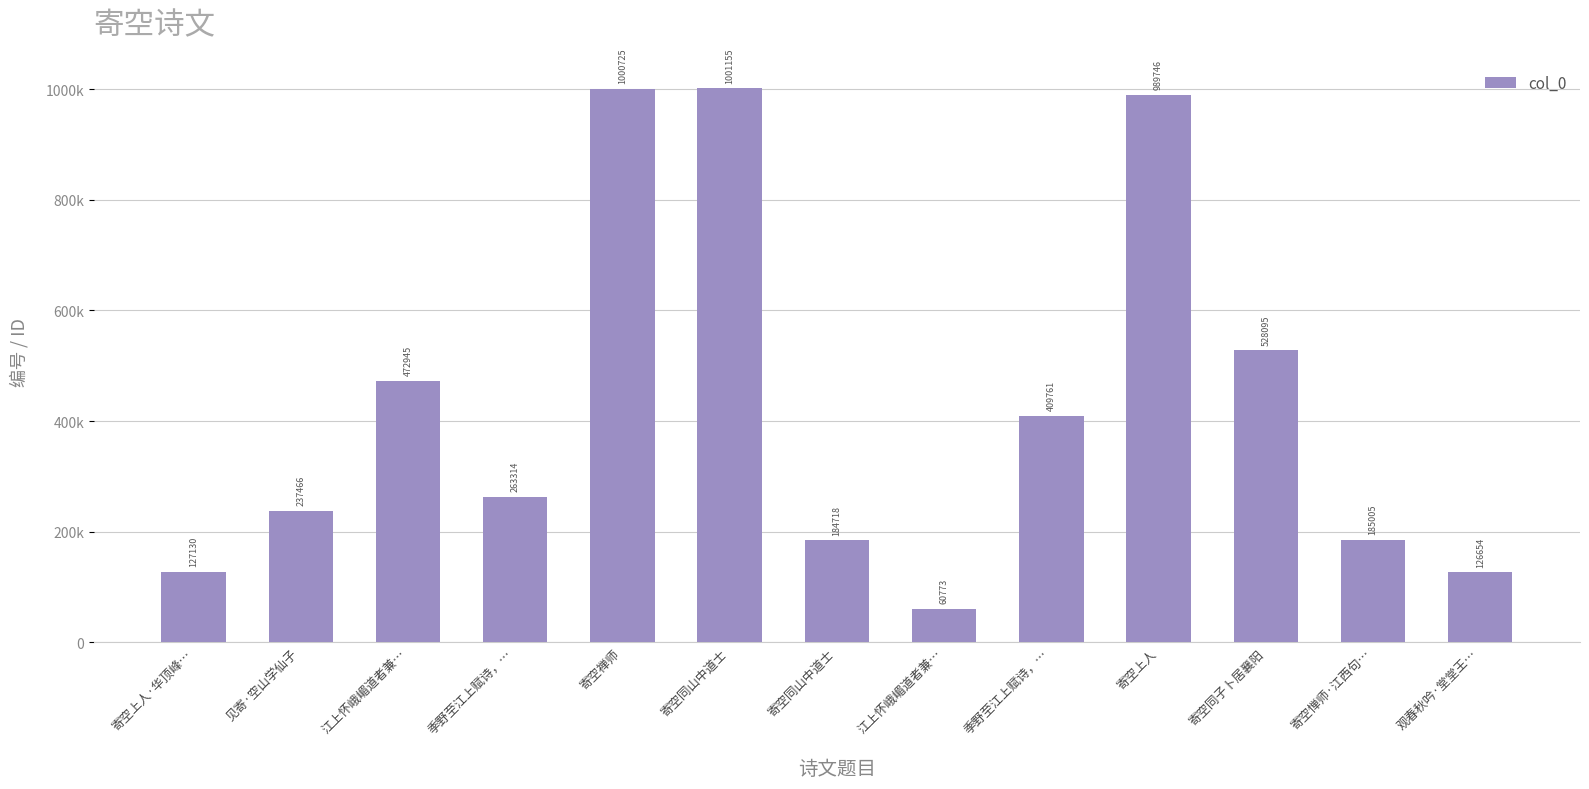

Does the chart contain any negative values?

No